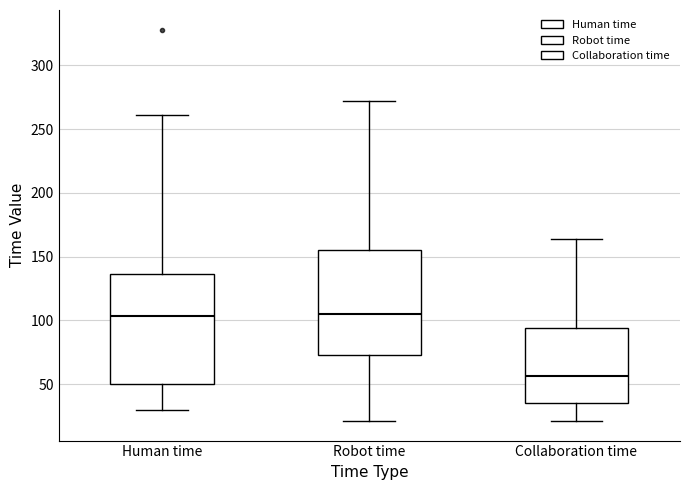

Which box has the lowest median line?

Collaboration time